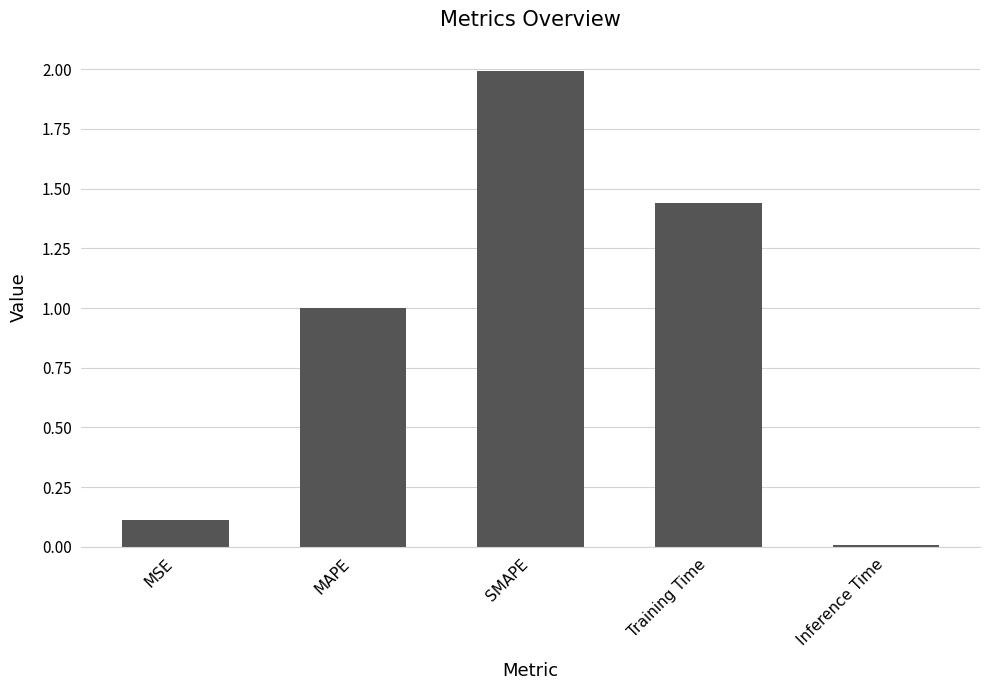

Count the number of categories in the chart.

5